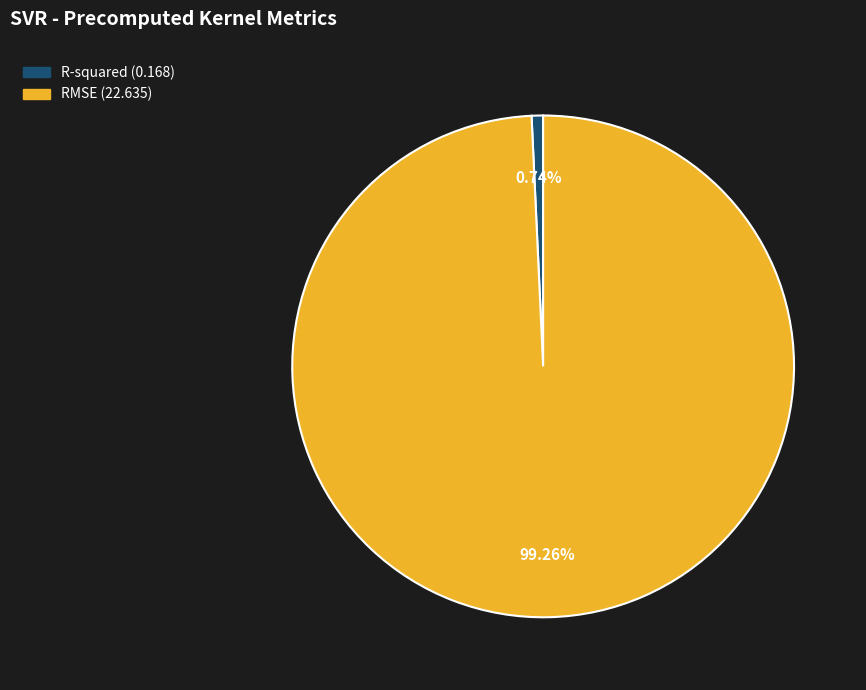

Is the sum of RMSE and R-squared greater than half?

Yes